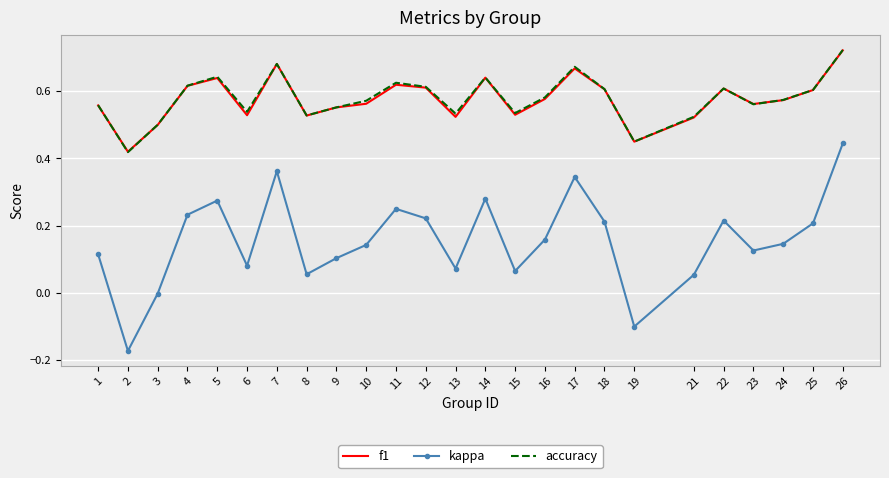

Is it true that accuracy equals 0.9 at 8?

False